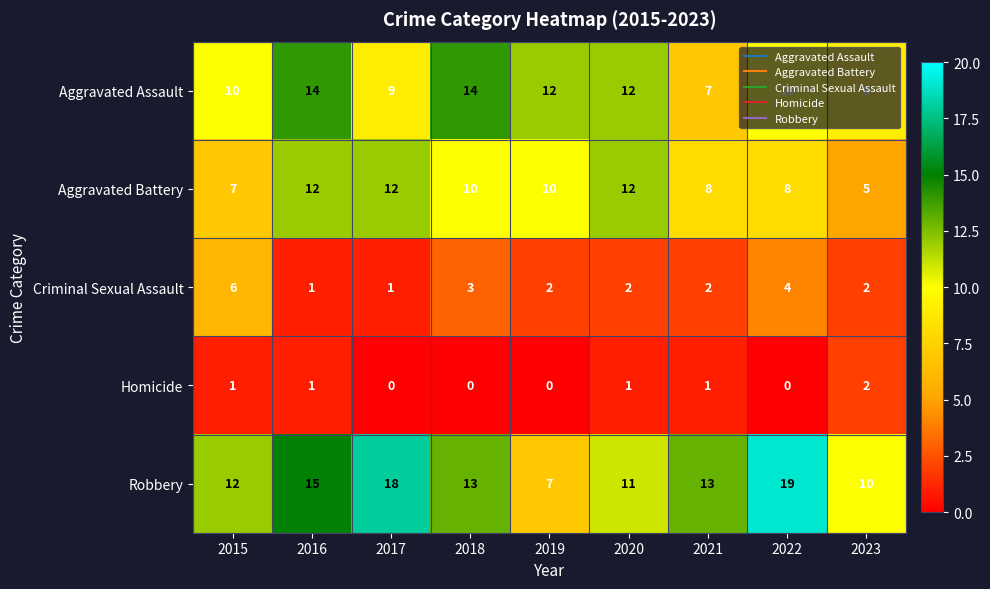

How many Aggravated Assault values are between 9 and 12?

6